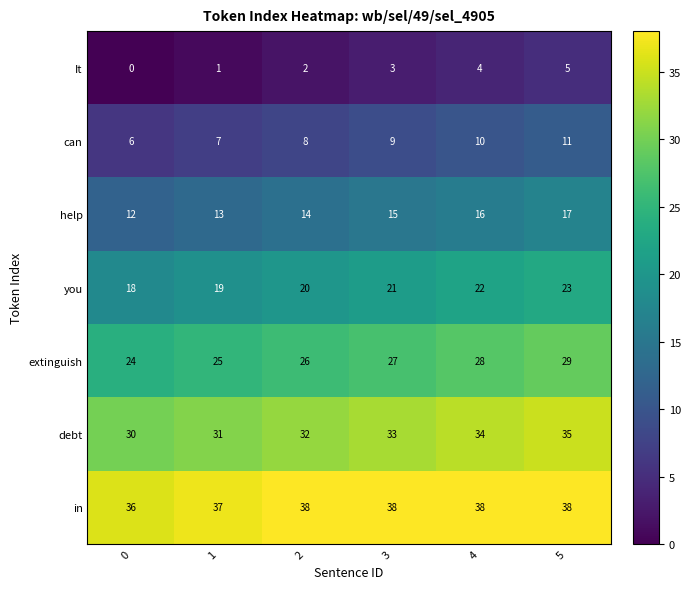

Rank the series by their maximum value, from lowest to highest.

It, can, help, you, extinguish, debt, in